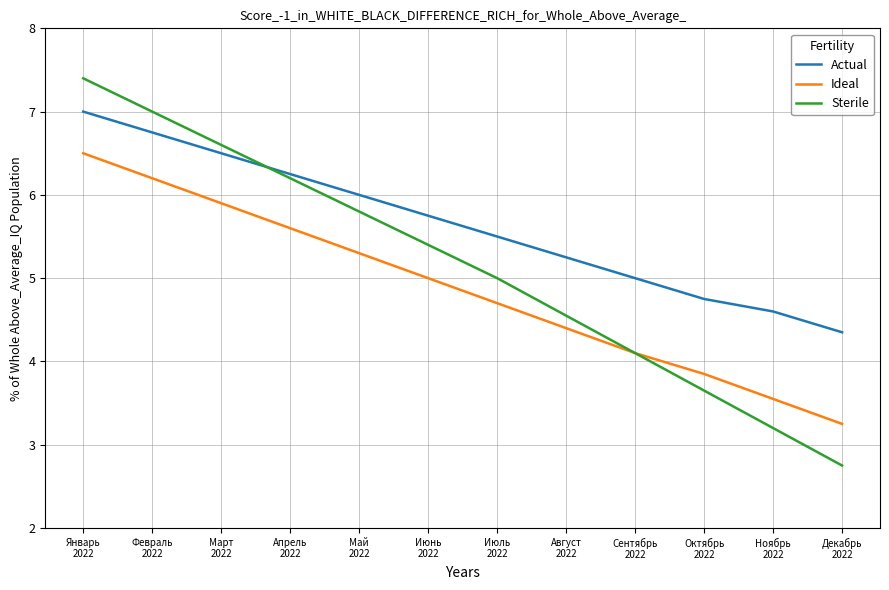

What is the smallest value displayed?

2.8